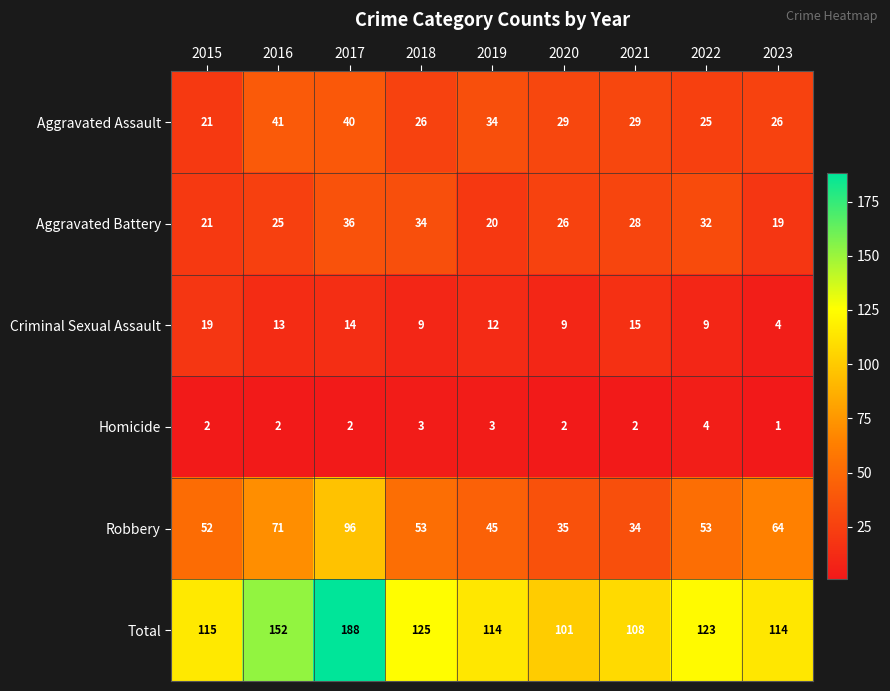

List the series in order of their peak value, highest first.

Total, Robbery, Aggravated Assault, Aggravated Battery, Criminal Sexual Assault, Homicide